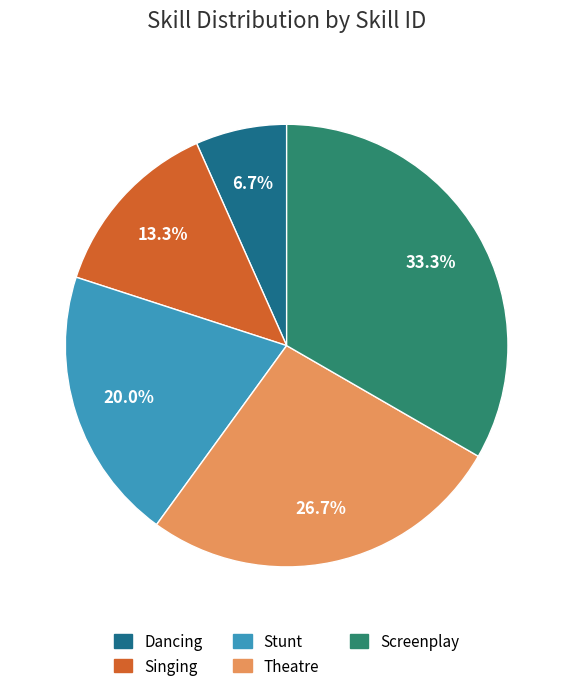

Which category has the biggest portion of the pie?

Screenplay